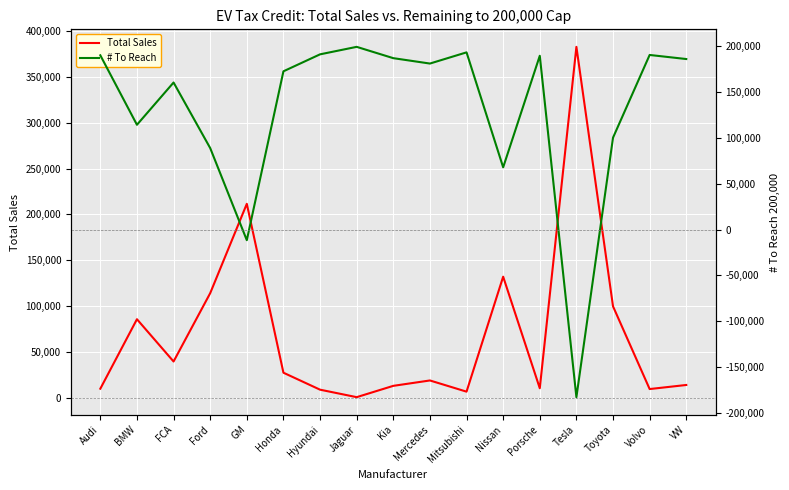

What is the label of the 5th point from the left?

GM